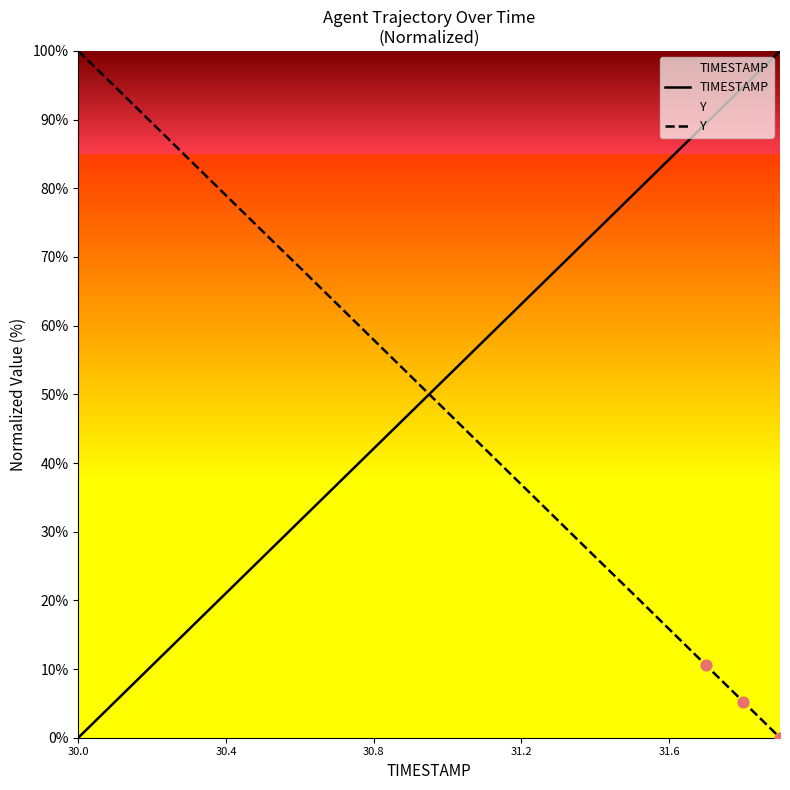

True or false: Y and TIMESTAMP intersect in this chart.

True